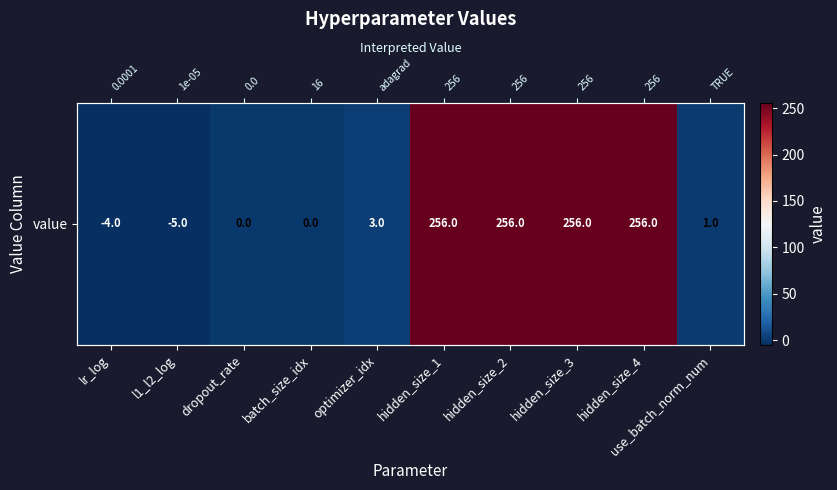

Is it true that the value at use_batch_norm_num is 1?

True